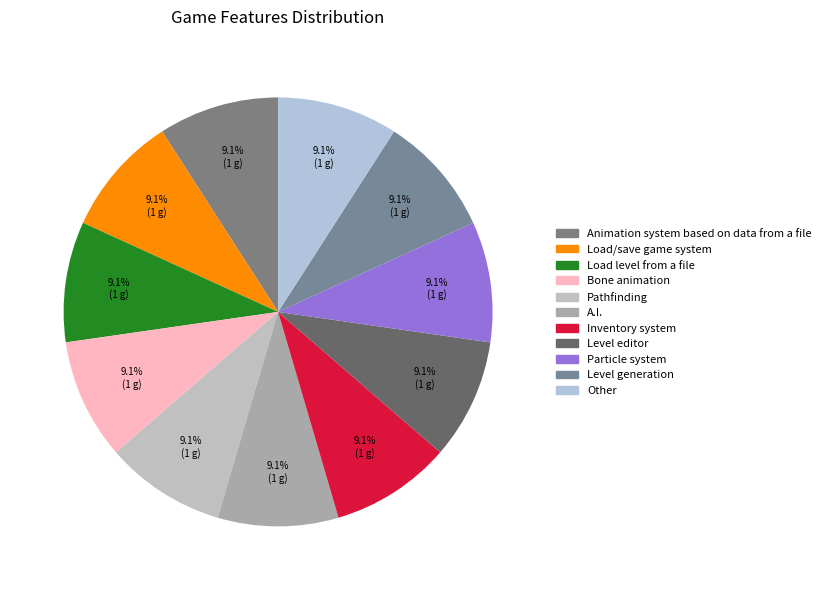

How many slices are in this pie chart?

11